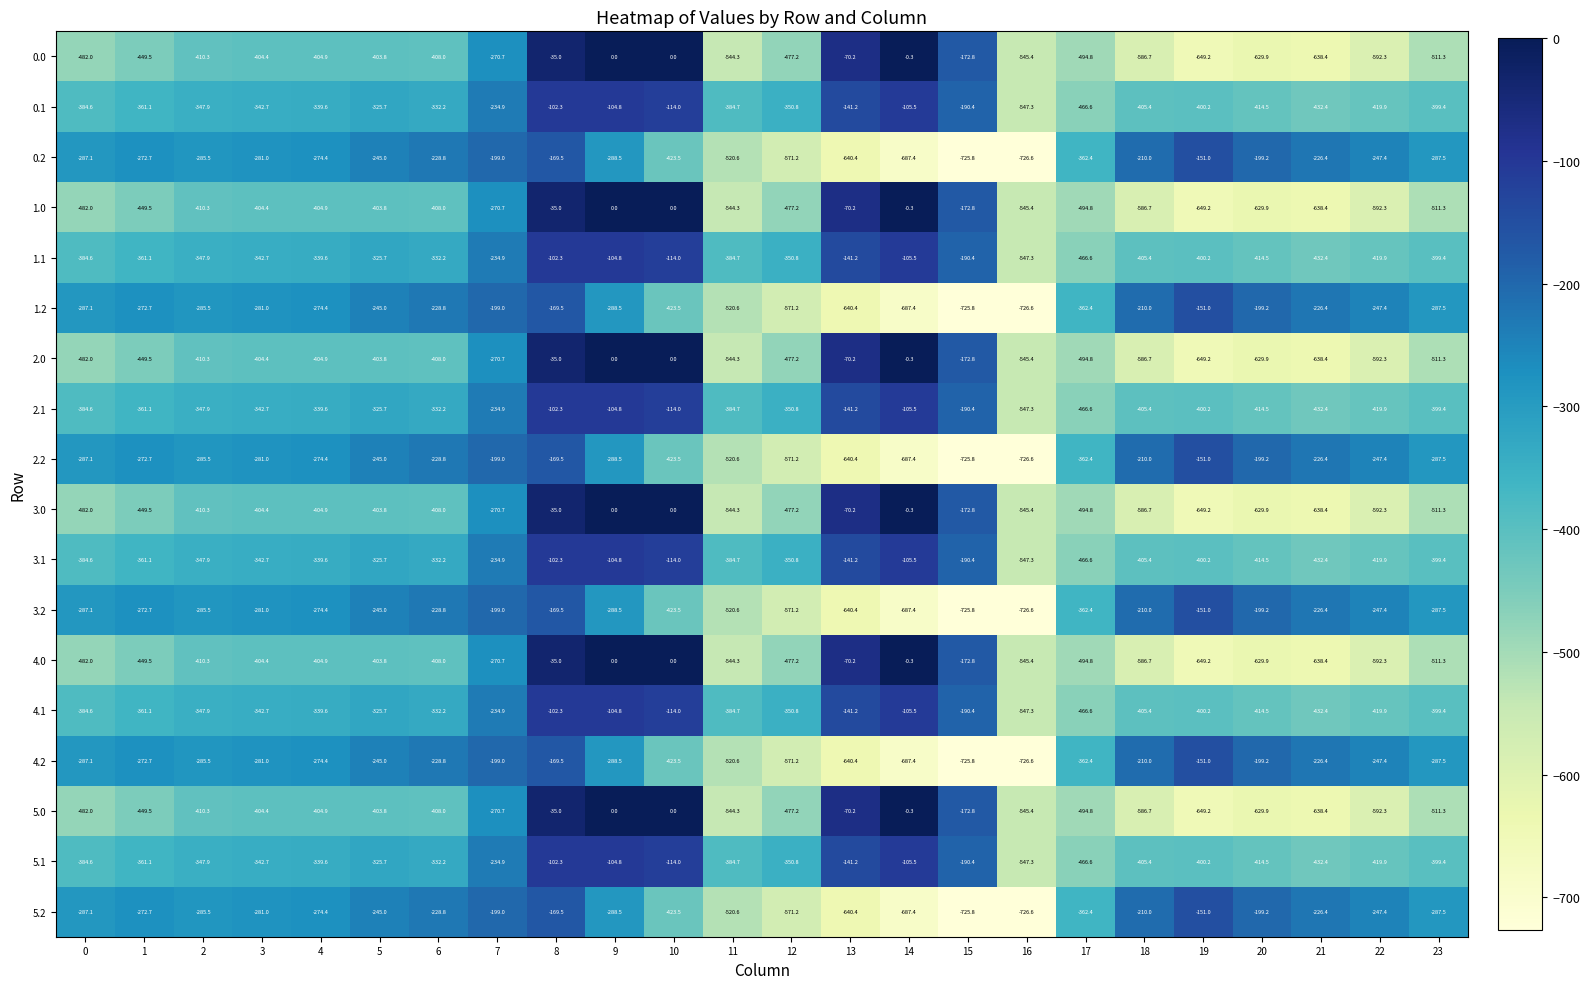

At which category is the sum across all series the highest?

8